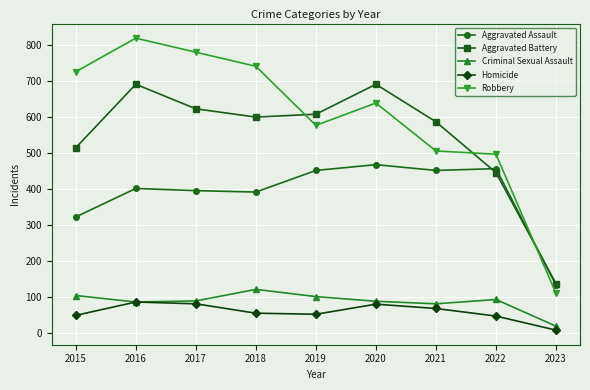

How many interior local valleys does the Aggravated Battery series have?

1